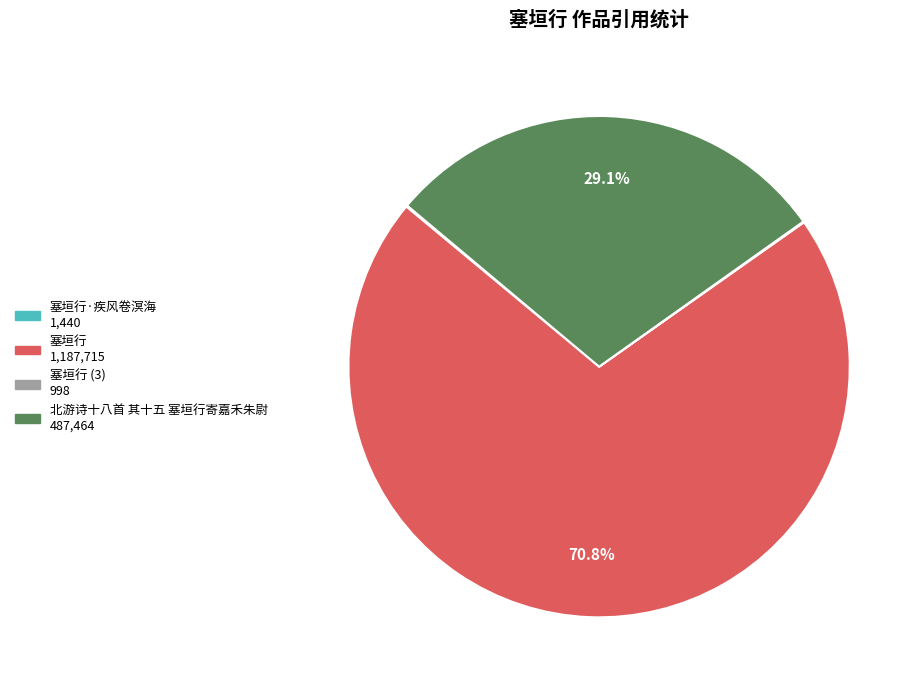

Is there any slice that represents more than half of the pie?

Yes